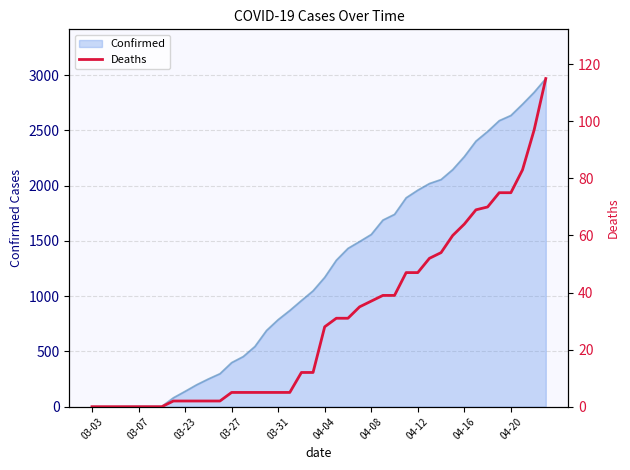

What is the highest value of the Confirmed series?

2970